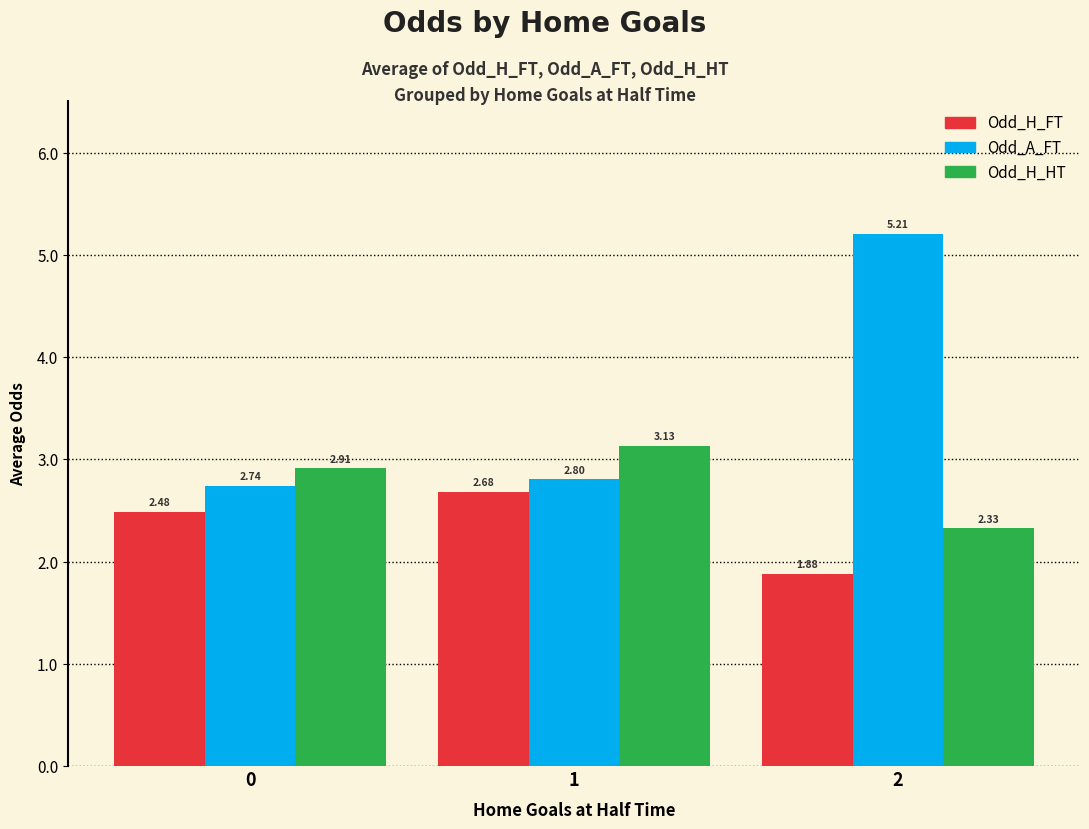

What is the spread (max minus min) of values at 1?

0.5